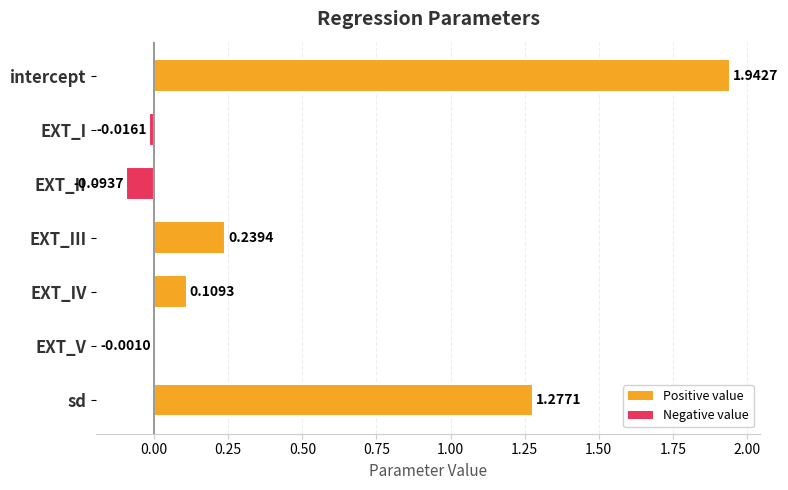

At which category does the chart reach its peak across all series?

intercept